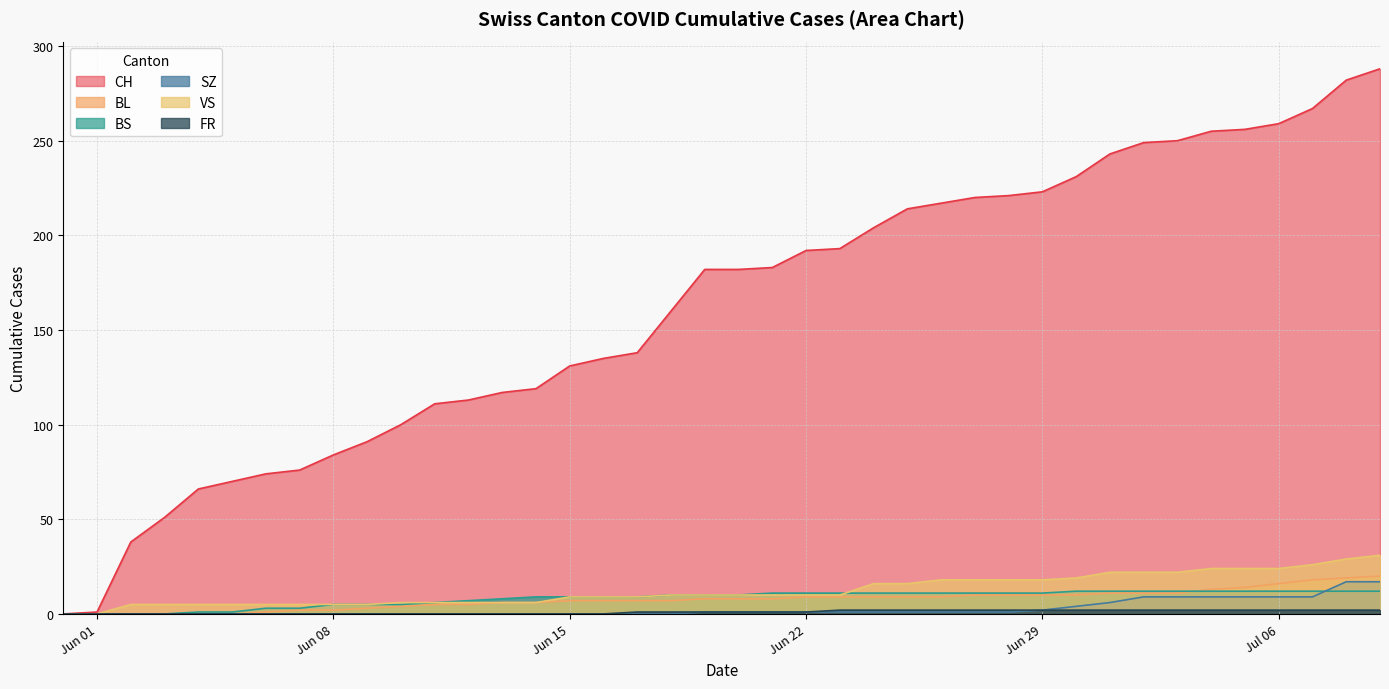

What is the label of the 7th point from the right?

2020-07-03